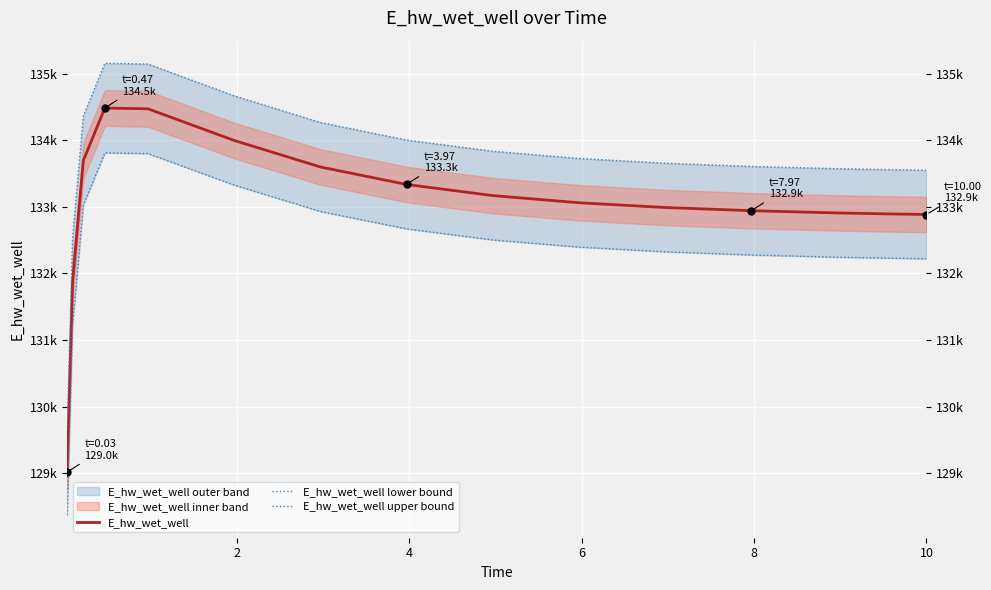

True or false: E_hw_wet_well upper bound and E_hw_wet_well lower bound intersect in this chart.

False